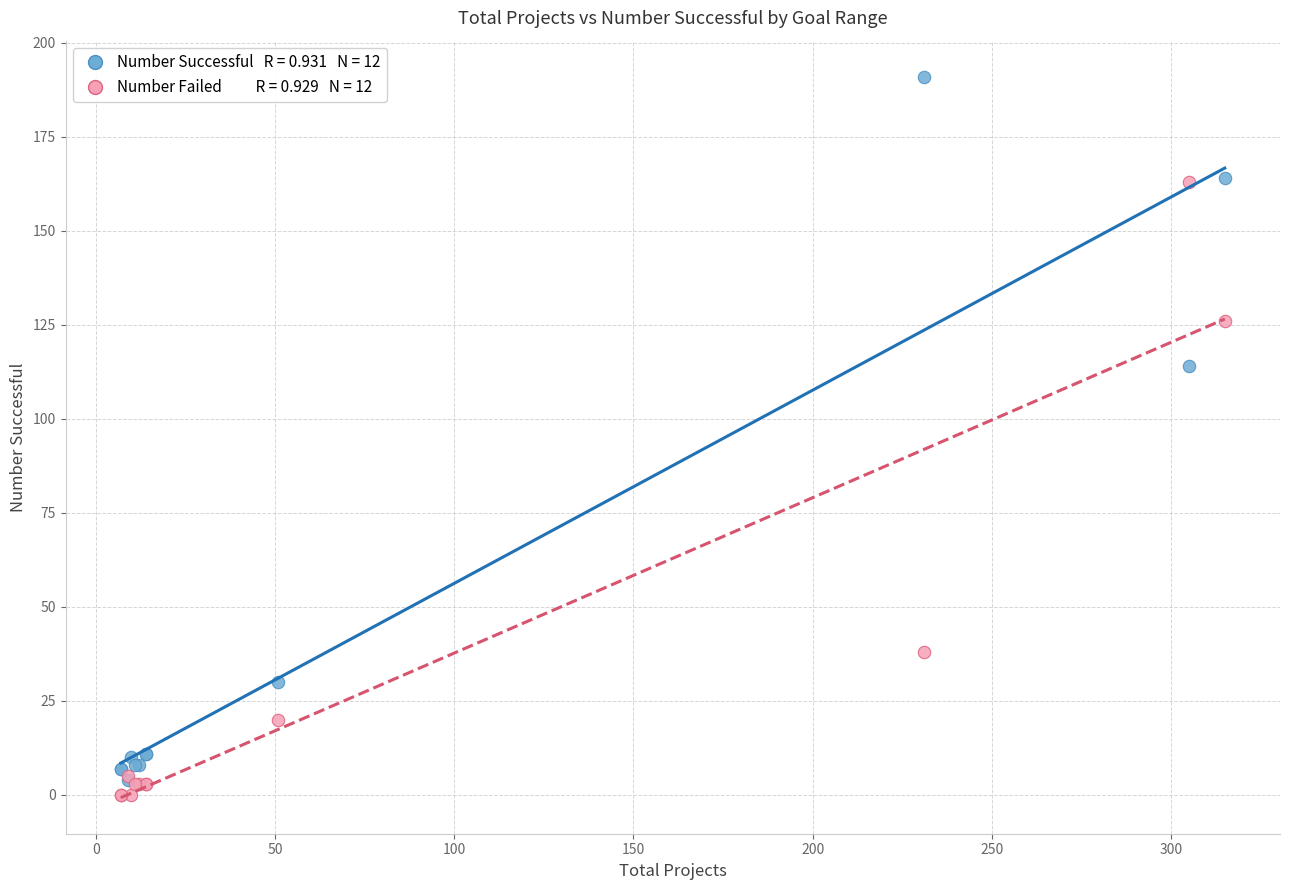

Across all series, what Y value is closest to 95?

114